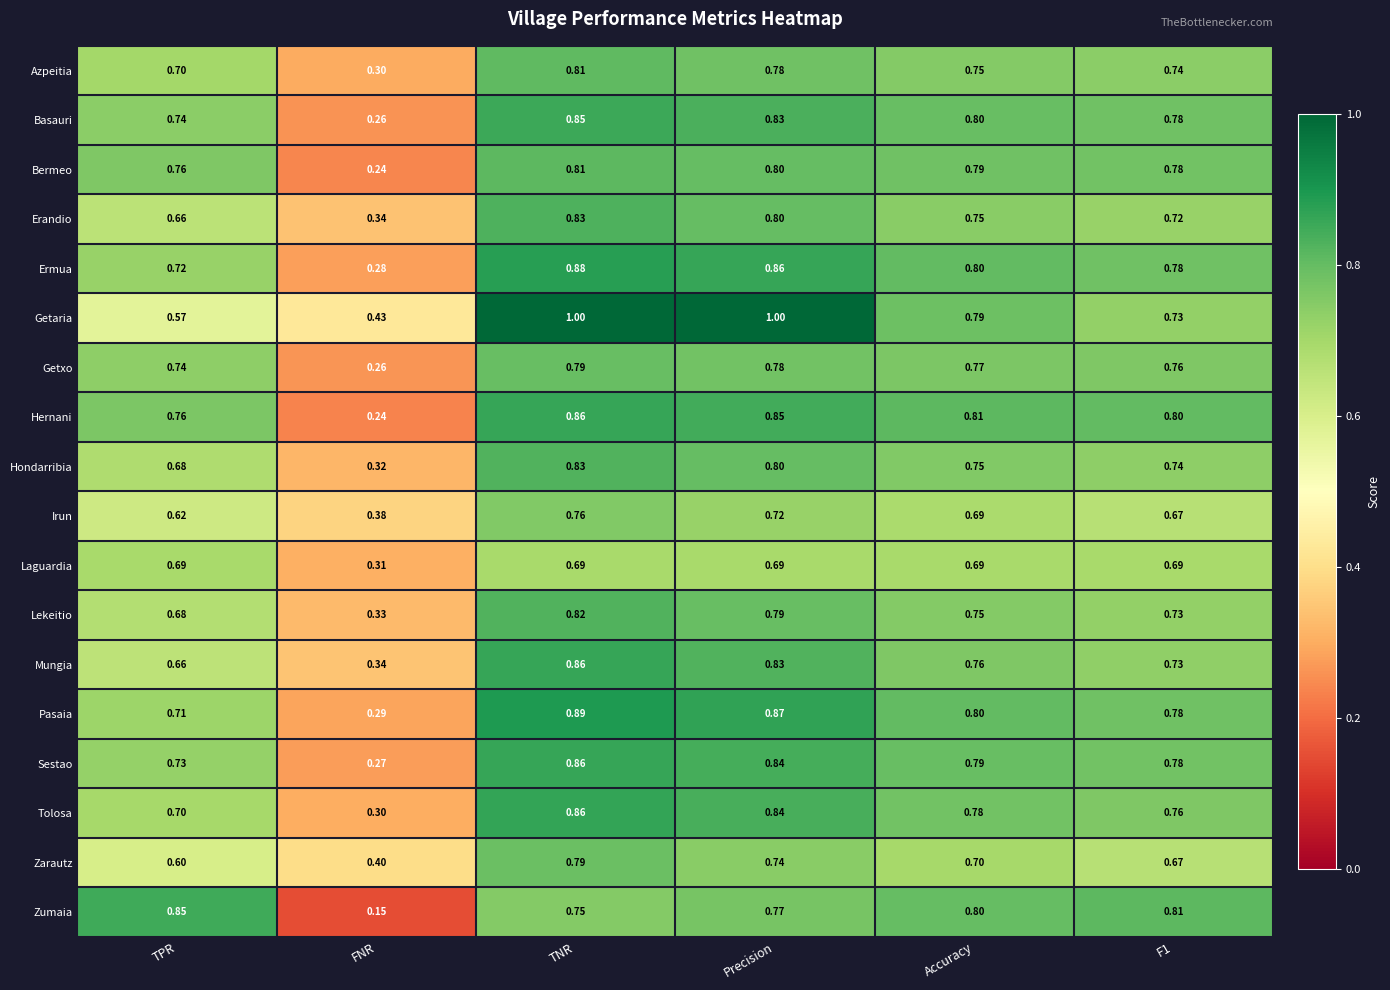

Between TNR and Accuracy, which series saw the biggest shift?

Getaria